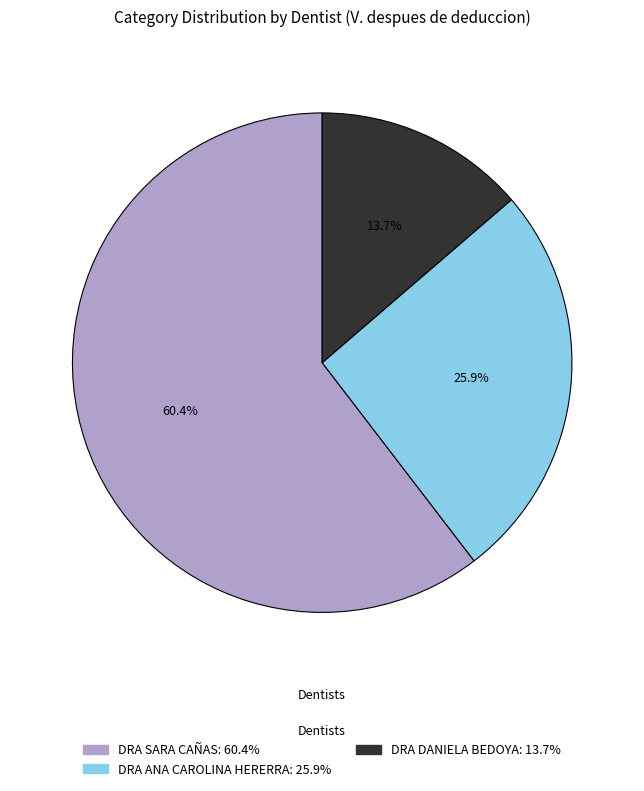

Does any single category account for the majority?

Yes